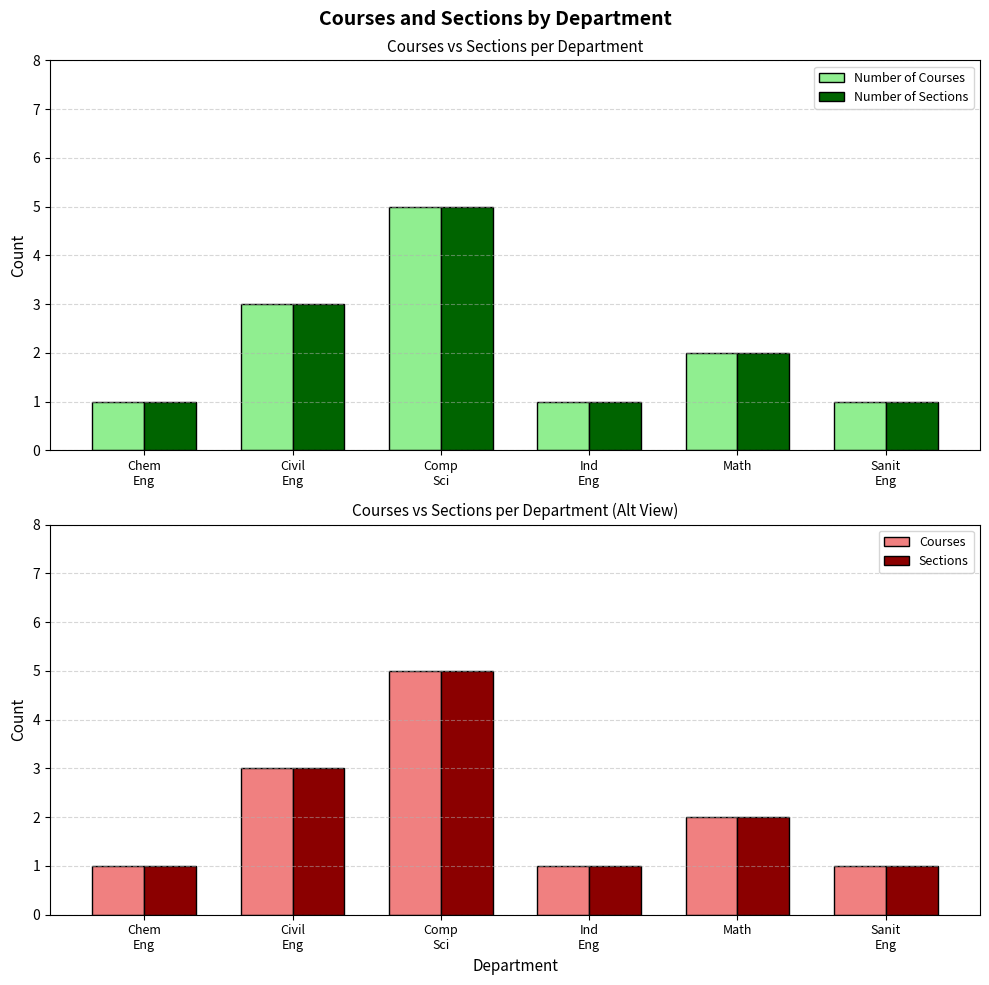

Is it true that Number of Sections equals 3 at Civil
Eng?

True